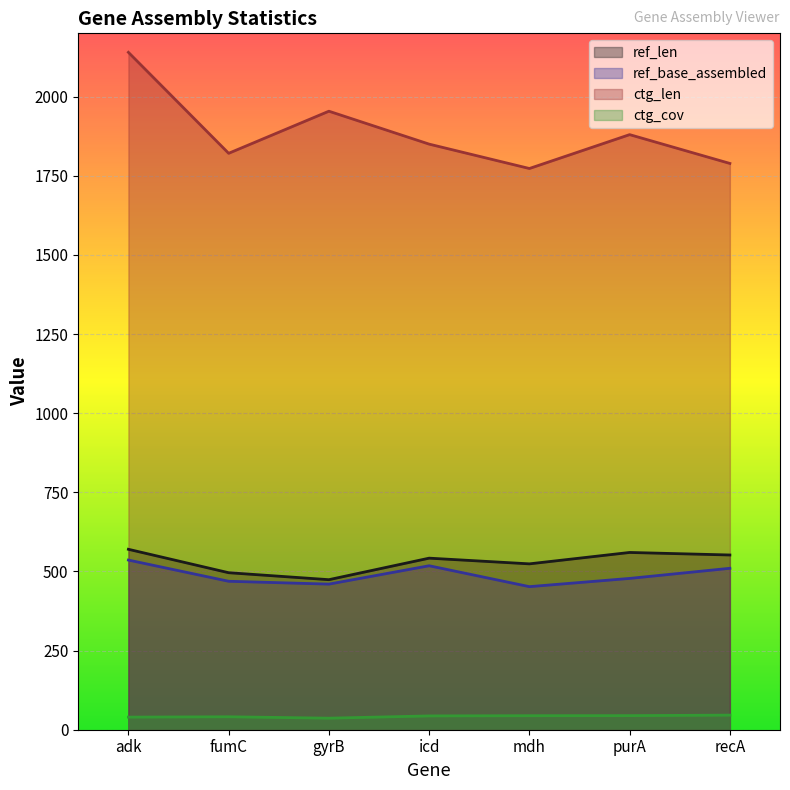

Which has a higher value, fumC or recA?

recA